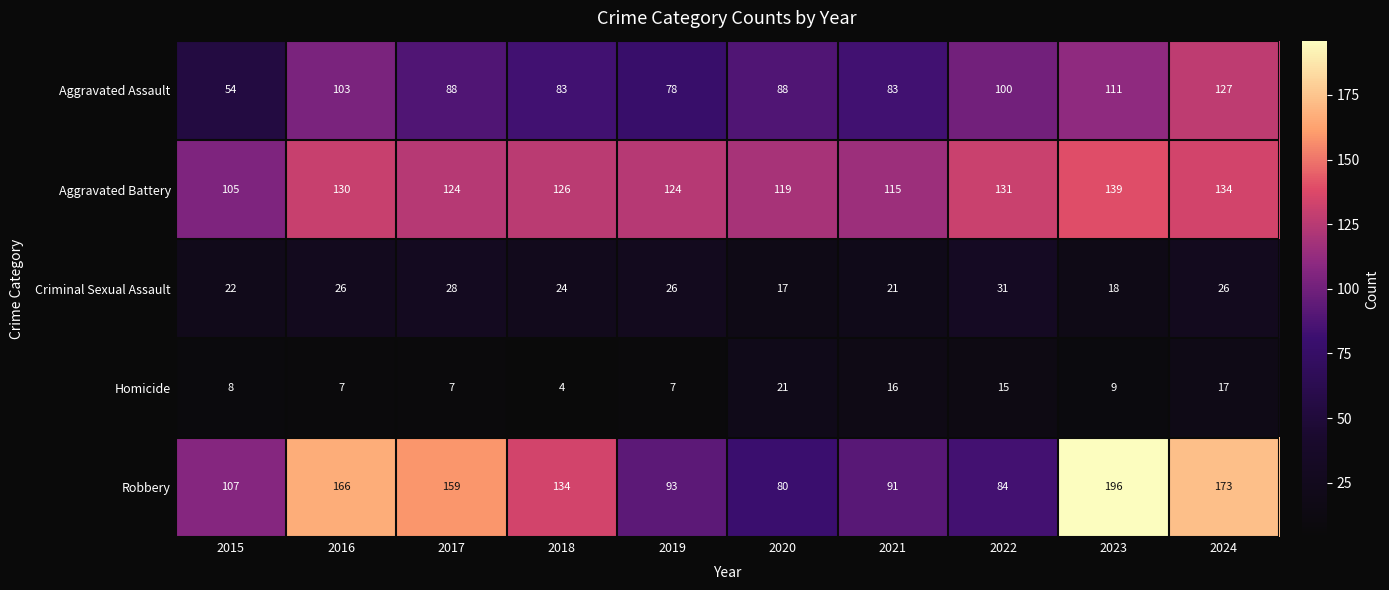

What is the difference between the Criminal Sexual Assault values at 2021 and 2016?

5